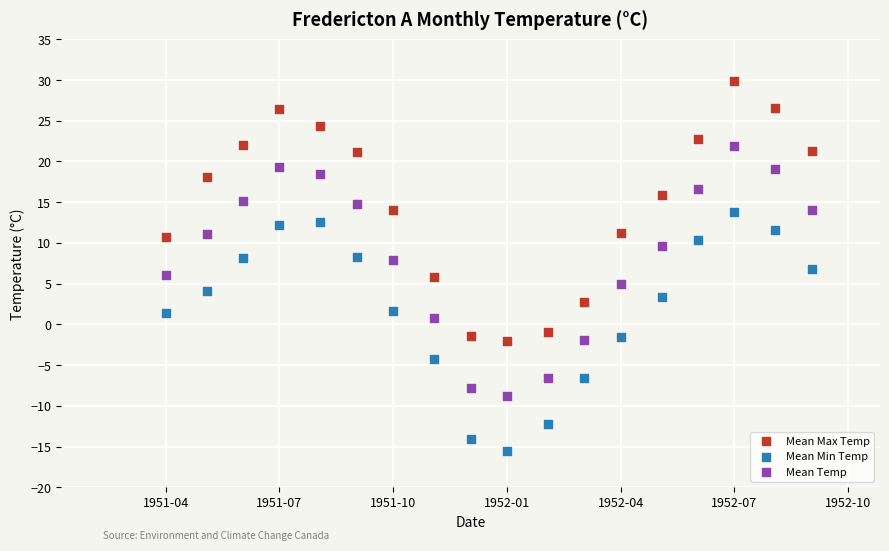

Which series reaches the maximum Y coordinate?

Mean Max Temp